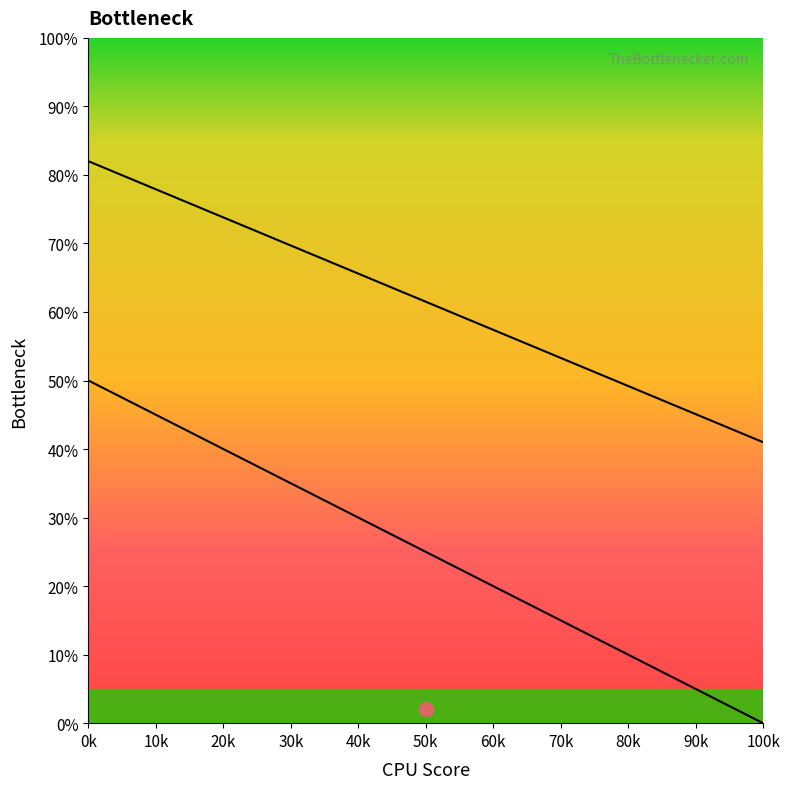

True or false: curve2 has a value of 109.6 at 12.

False